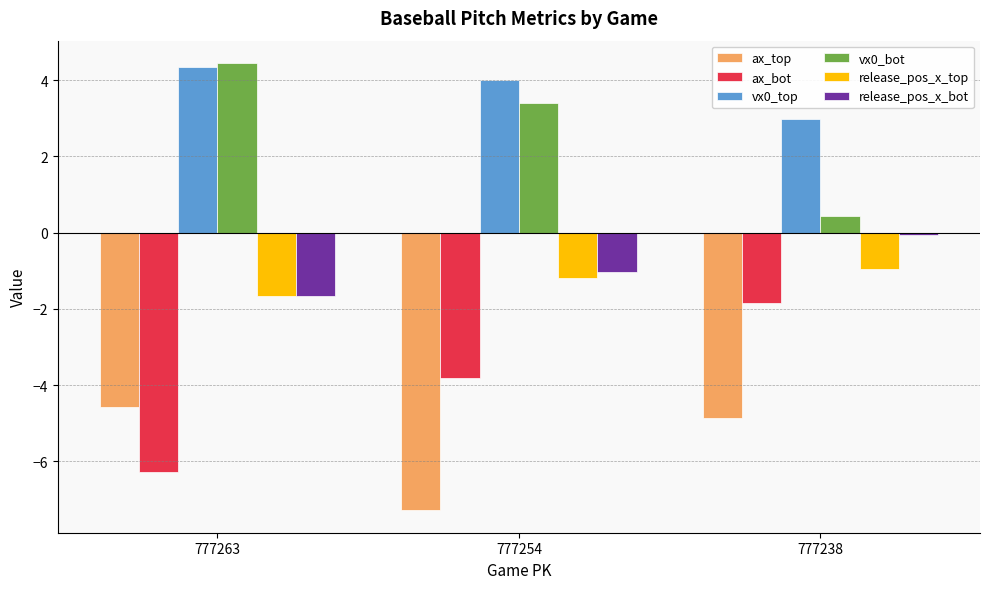

Between 777263 and 777254, which series saw the biggest shift?

ax_top